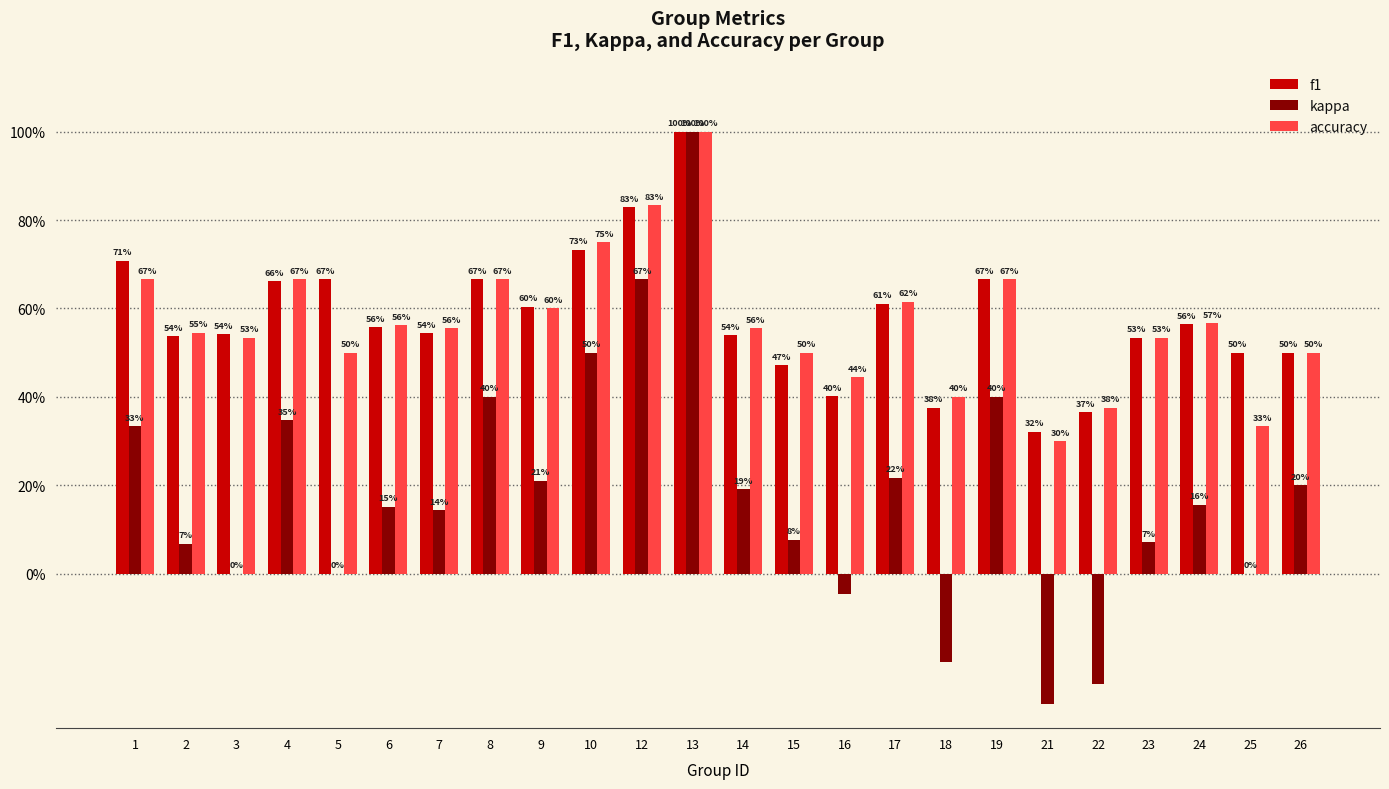

What is the difference between the maximum and minimum values in the accuracy series?

0.7